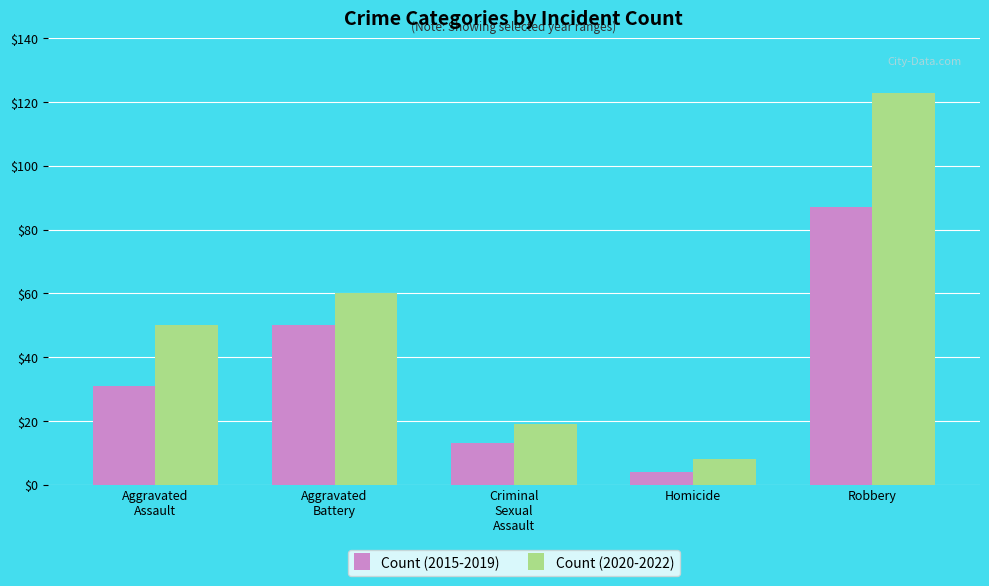

What is the minimum value for Count (2020-2022)?

8